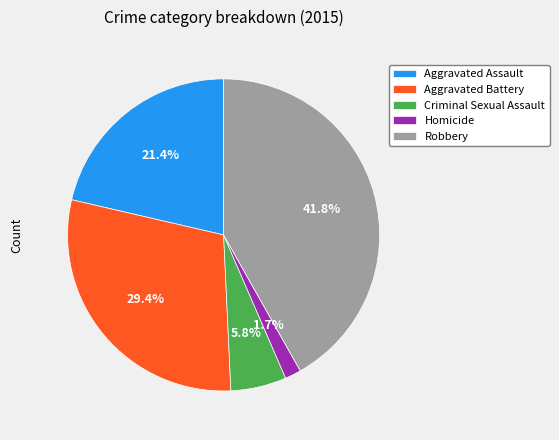

Which has a higher value, Homicide or Aggravated Battery?

Aggravated Battery